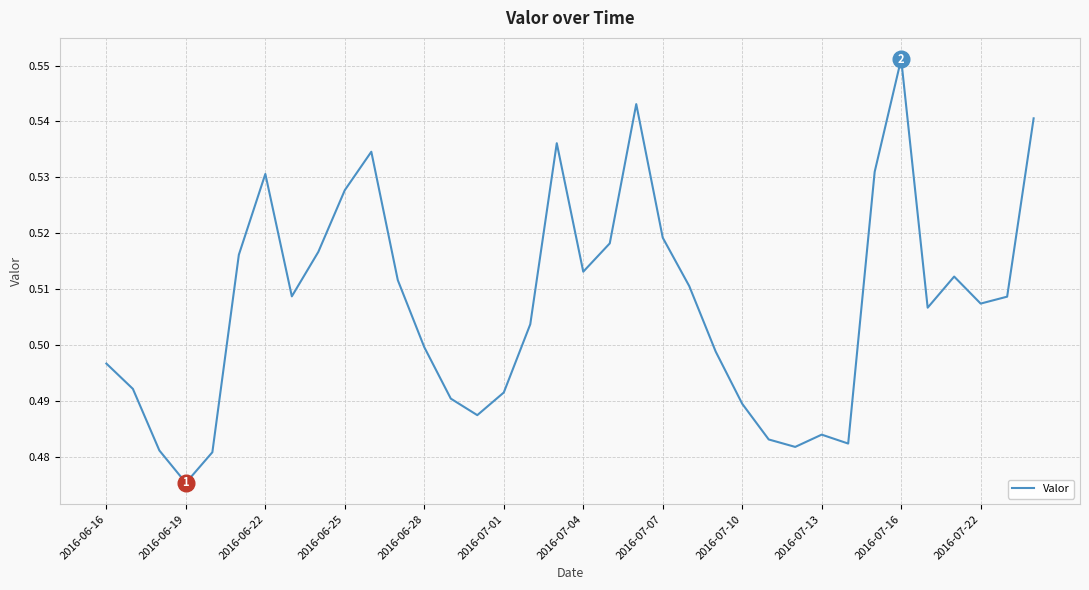

Does the chart display data point markers on the line(s)?

No